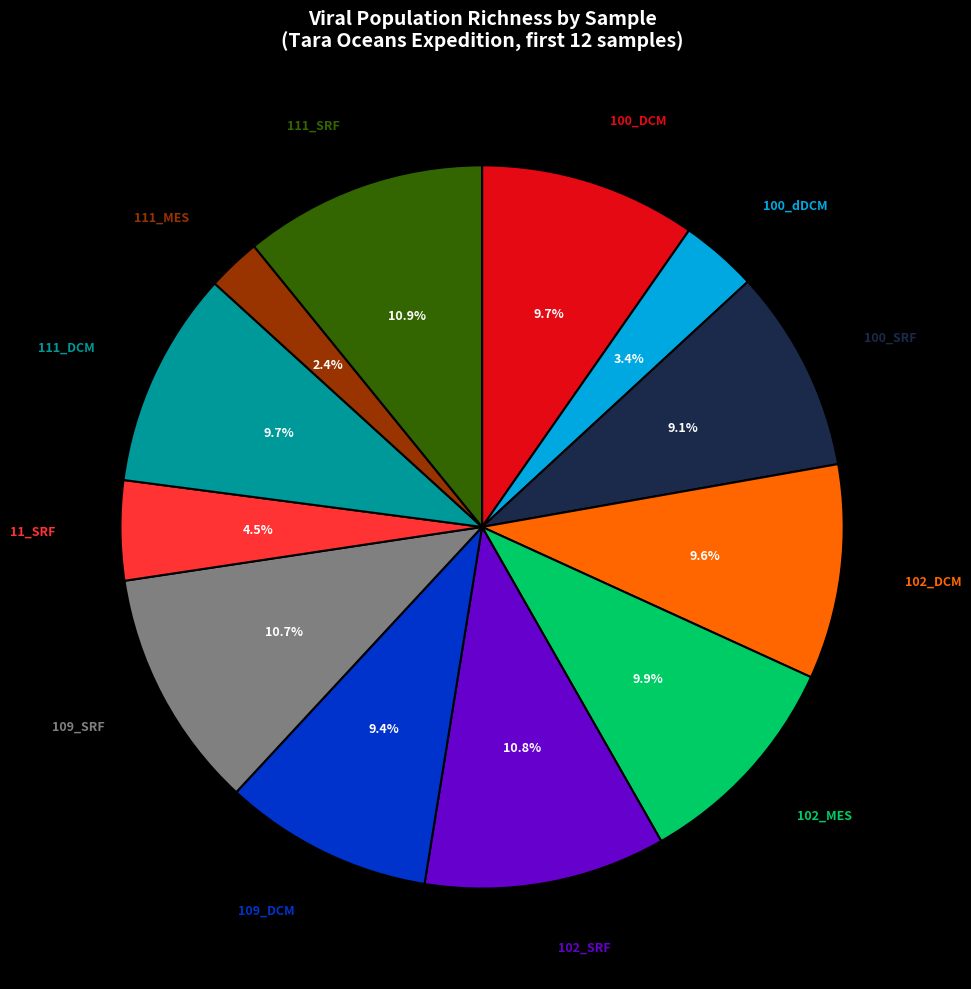

Between 100_SRF and 102_MES, which is larger?

102_MES